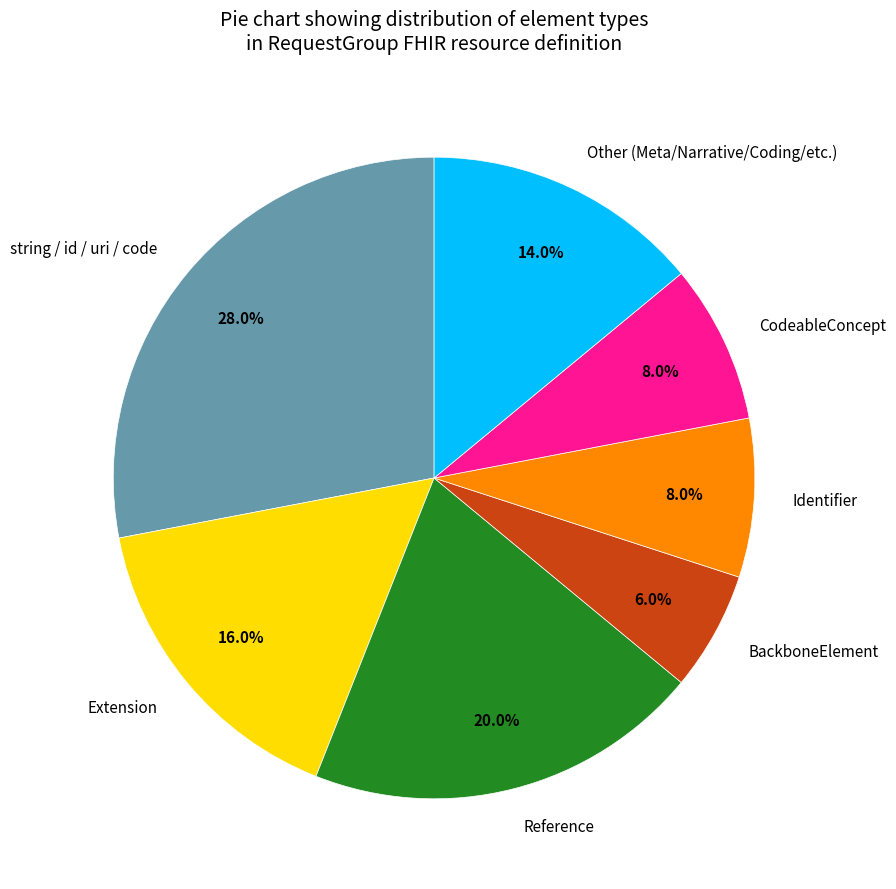

Is there any slice that represents more than half of the pie?

No